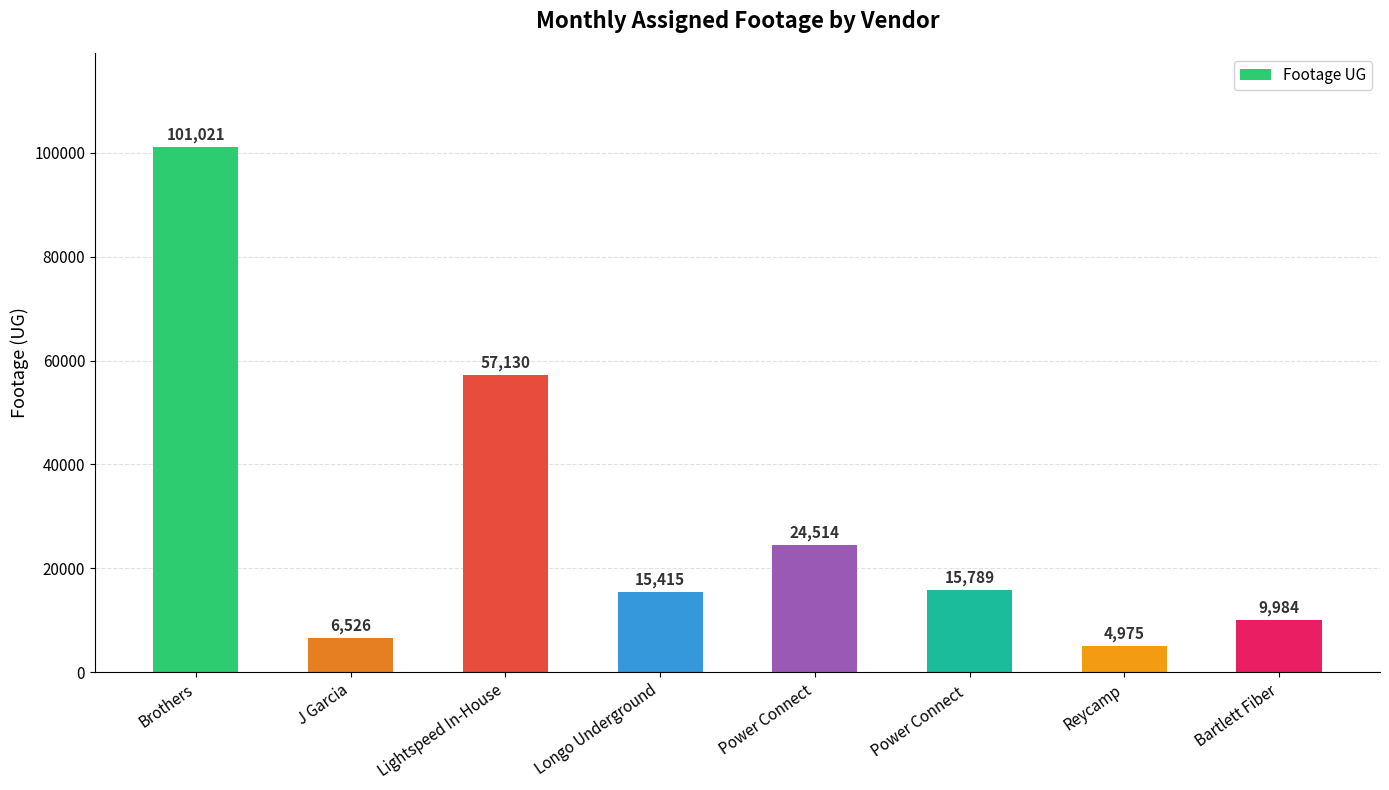

Are the bars grouped side by side (vs. stacked)?

No